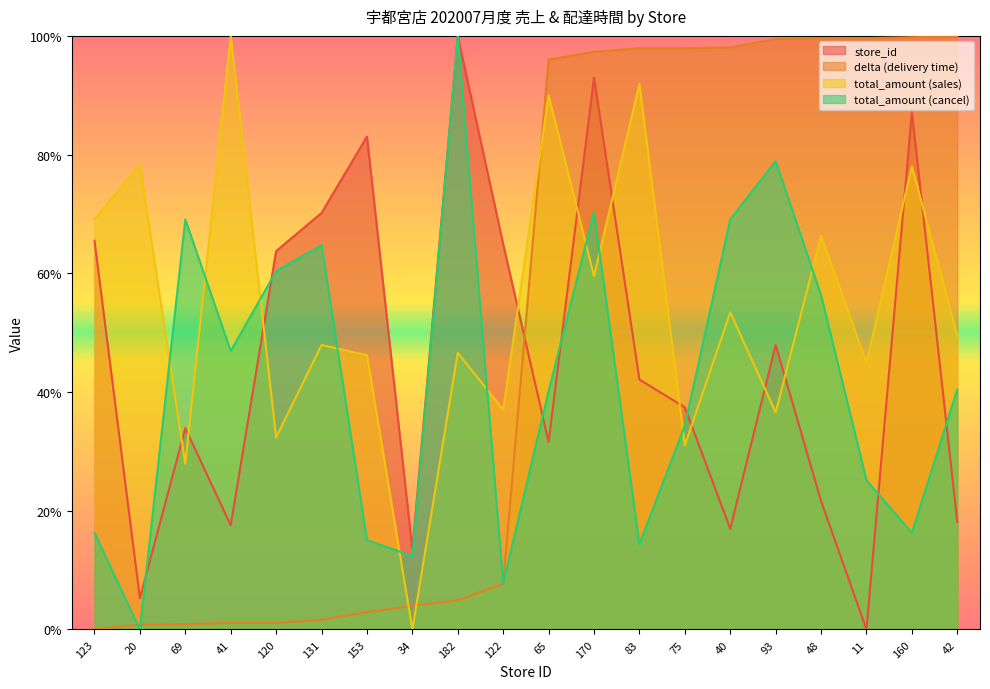

At how many categories does at least one series exceed 66?

17